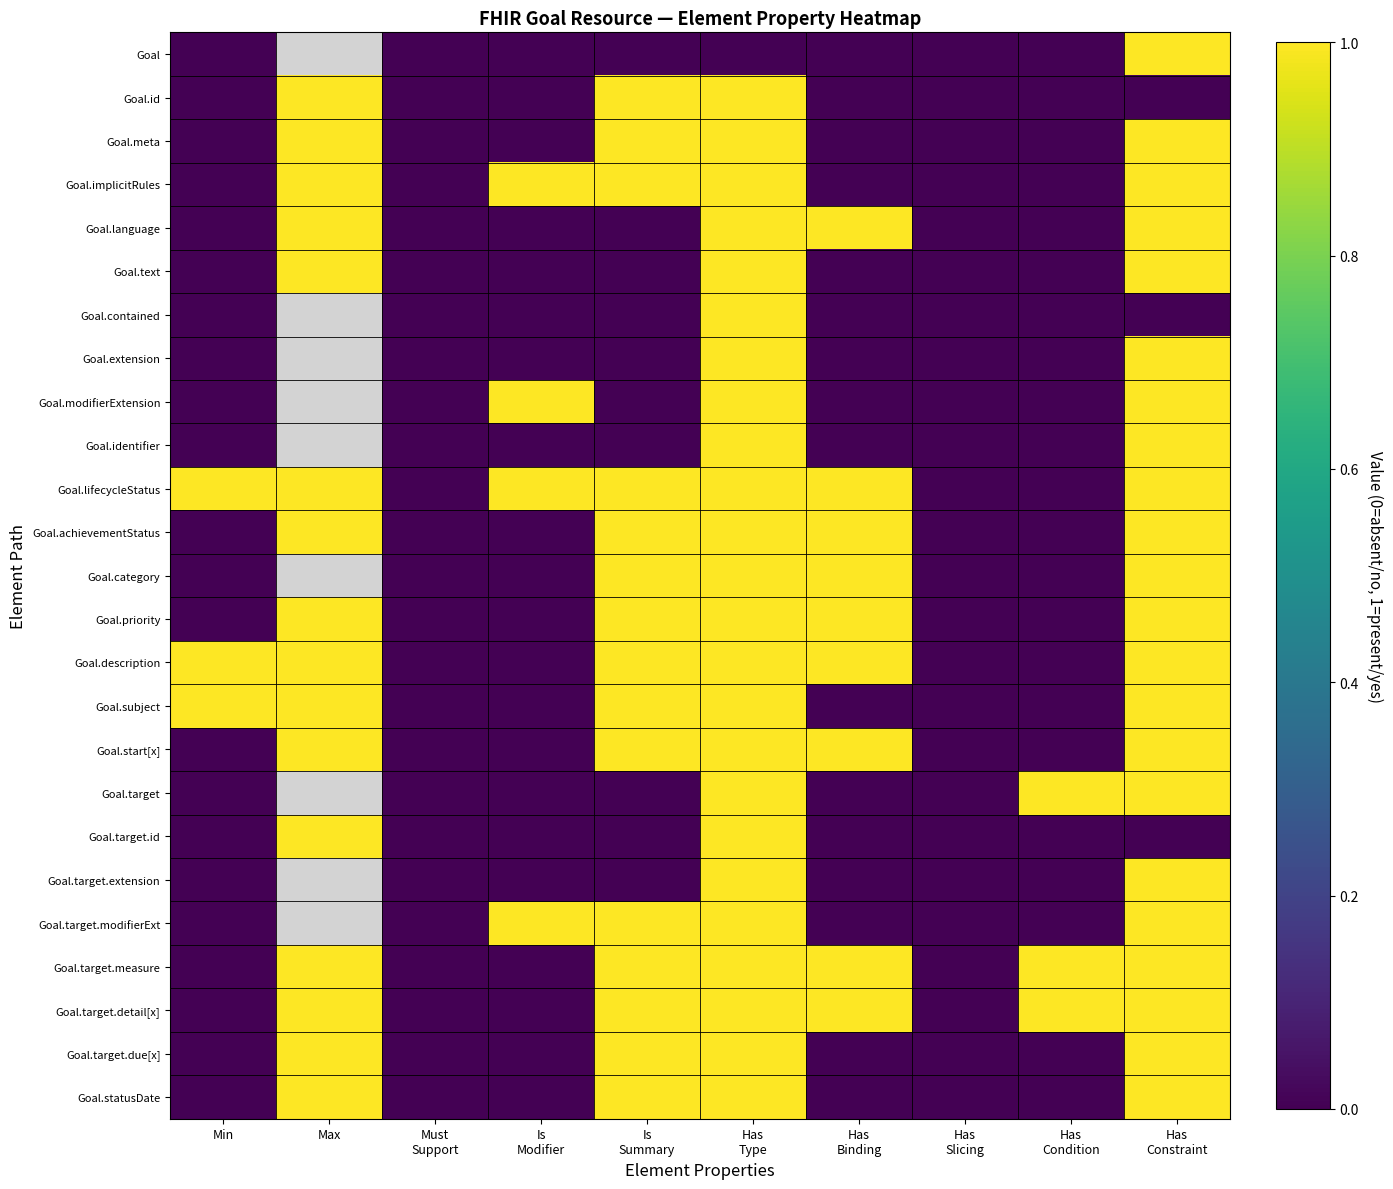

The Goal.statusDate series shows -0.3 at Min. True or false?

False